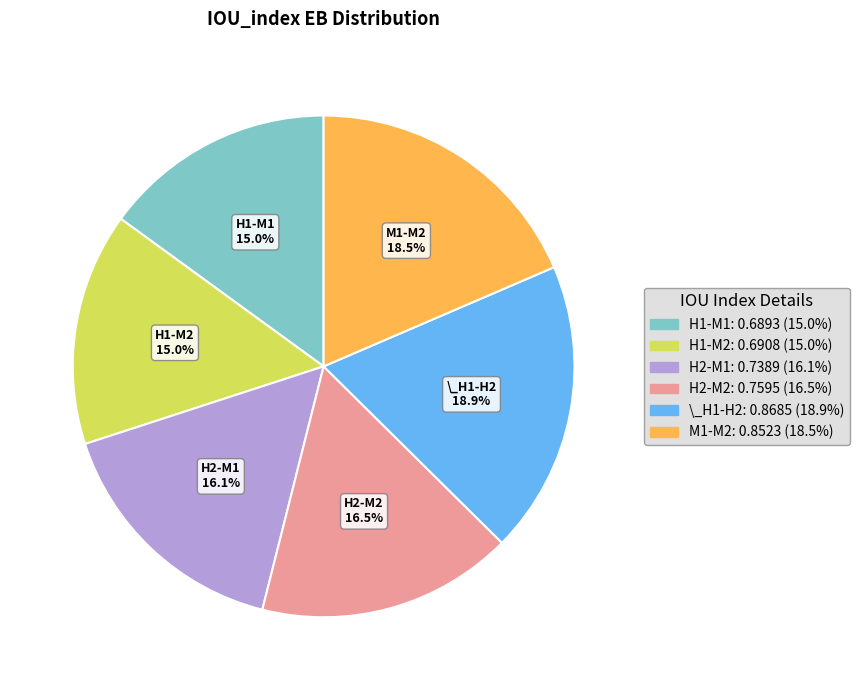

What percentage is NOT represented by H1-M1?

85.0%